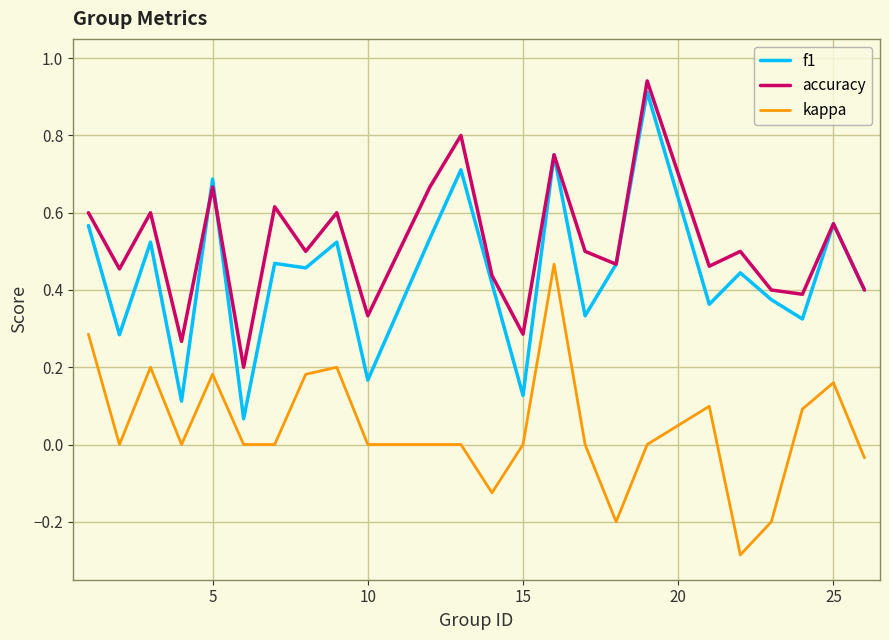

List the series in order of their overall mean, highest first.

accuracy, f1, kappa